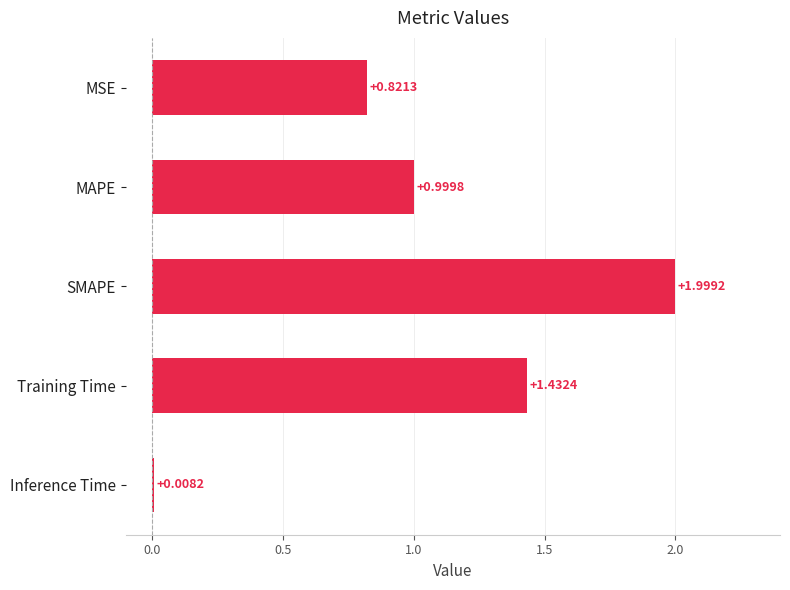

Are the bars horizontal?

Yes